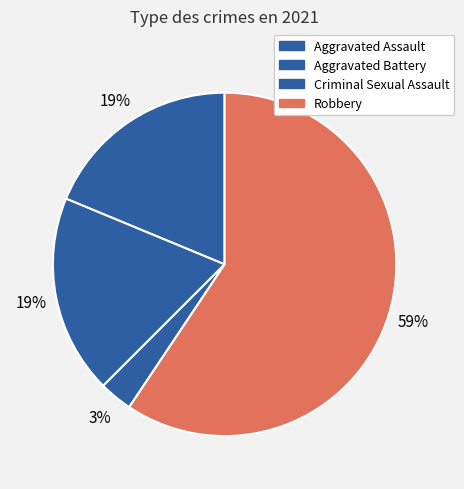

Which slice is the largest?

Robbery